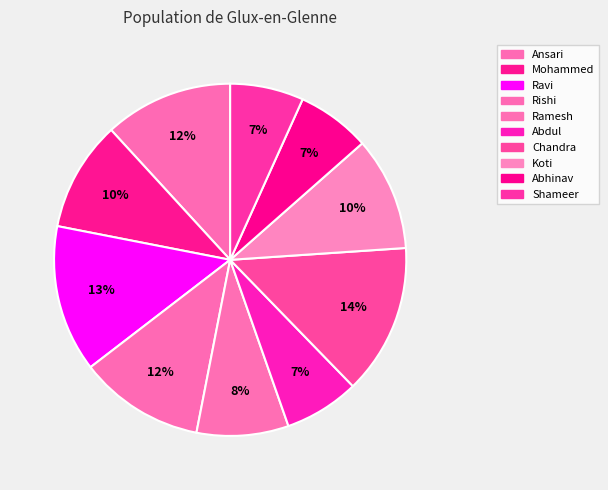

How many segments does this pie chart have?

10